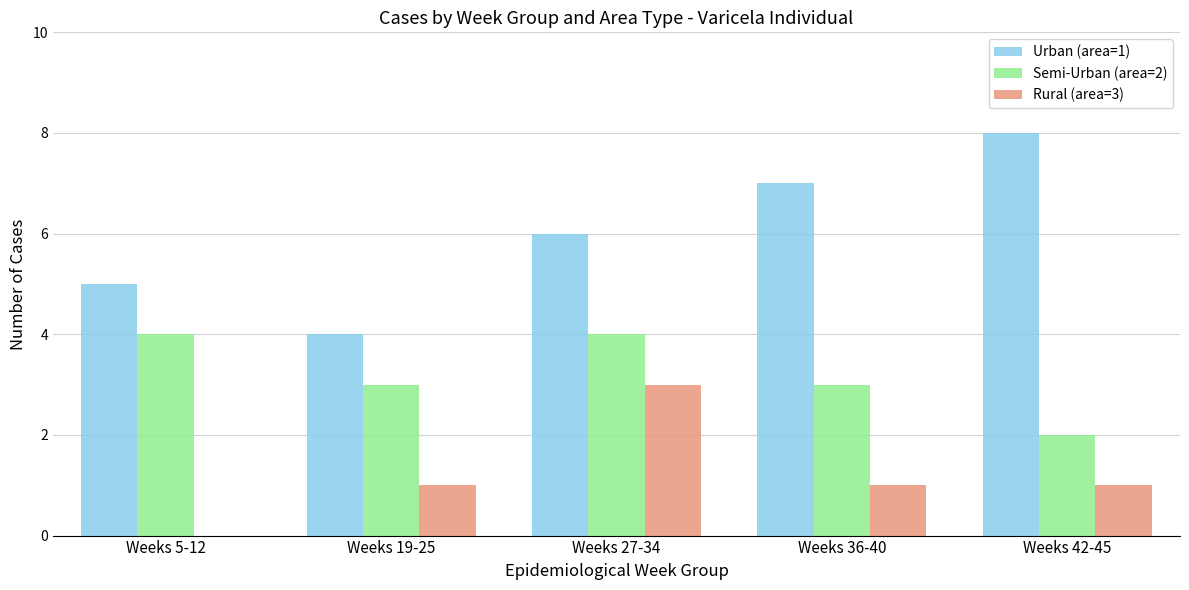

Which series has the widest spread of values?

Urban (area=1)